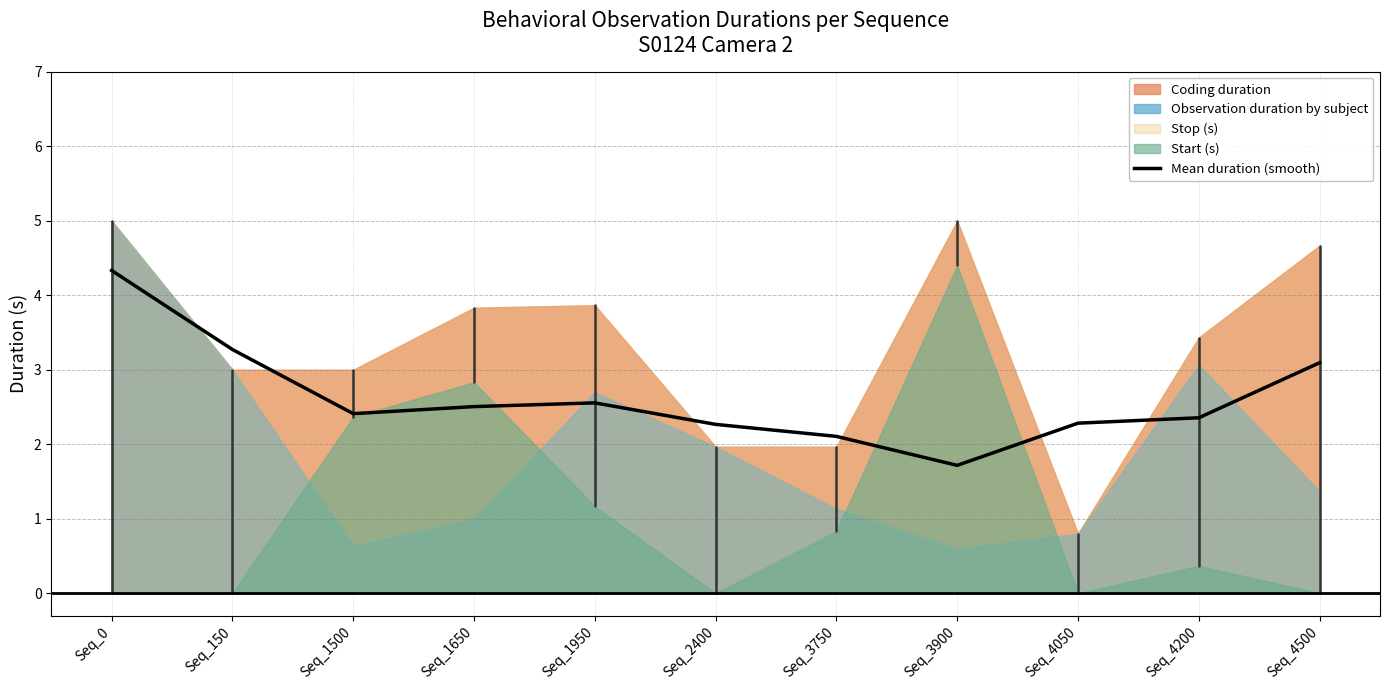

True or false: Mean duration (smooth) has a value of 3.7 at Seq_2400.

False